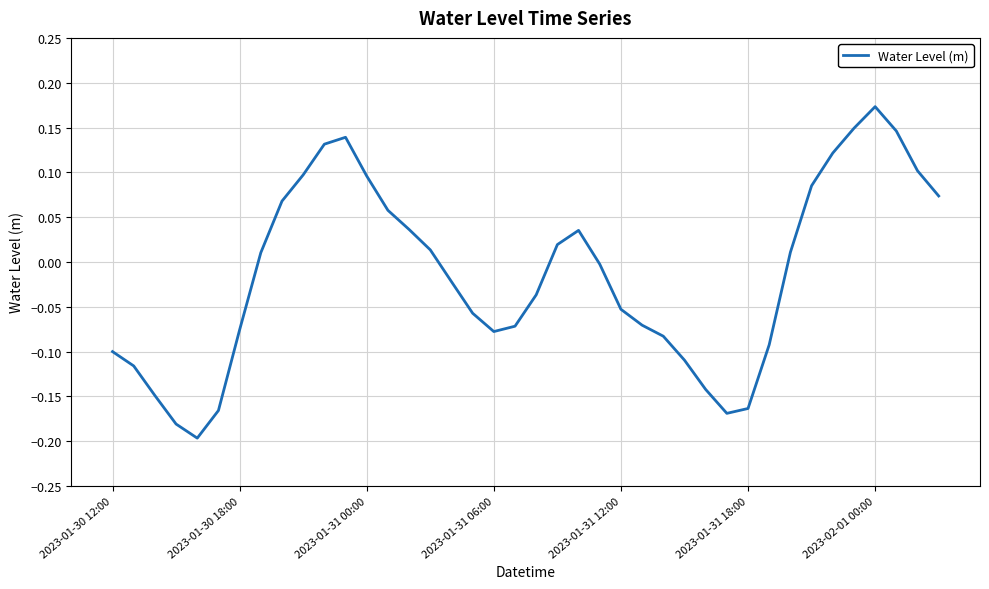

Reading right to left, list all the values displayed in this chart.

0.1	0.1	0.1	0.2	0.1	0.1	0.1	0.0	-0.1	-0.2	-0.2	-0.1	-0.1	-0.1	-0.1	-0.1	-0.0	0.0	0.0	-0.0	-0.1	-0.1	-0.1	-0.0	0.0	0.0	0.1	0.1	0.1	0.1	0.1	0.1	0.0	-0.1	-0.2	-0.2	-0.2	-0.1	-0.1	-0.1